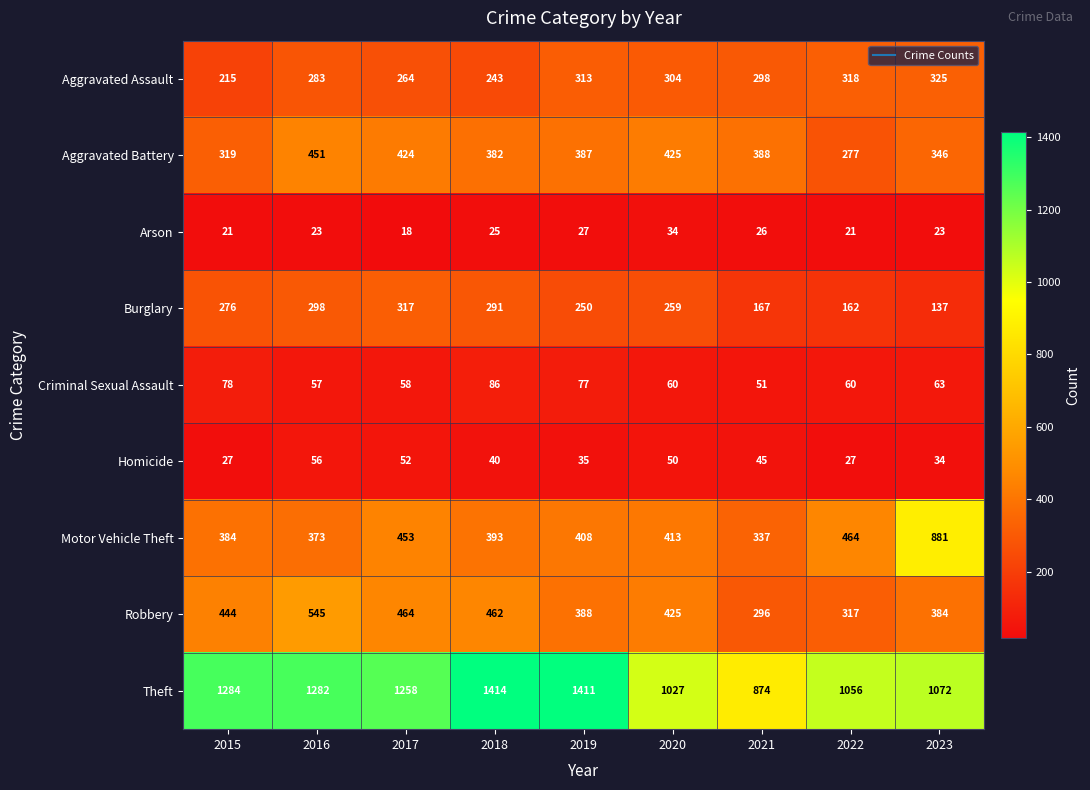

What is the total value across all series at 2017?

3308